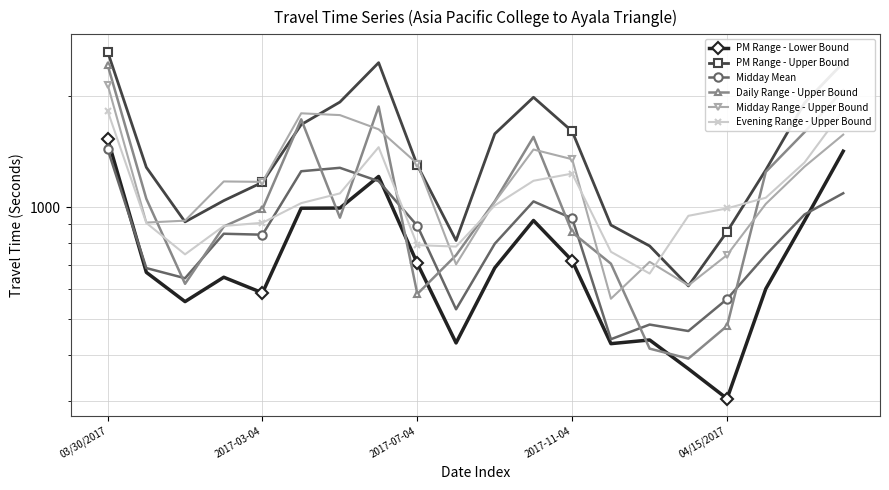

What are all the series names shown in the legend?

PM Range - Lower Bound, PM Range - Upper Bound, Midday Mean, Daily Range - Upper Bound, Midday Range - Upper Bound, Evening Range - Upper Bound